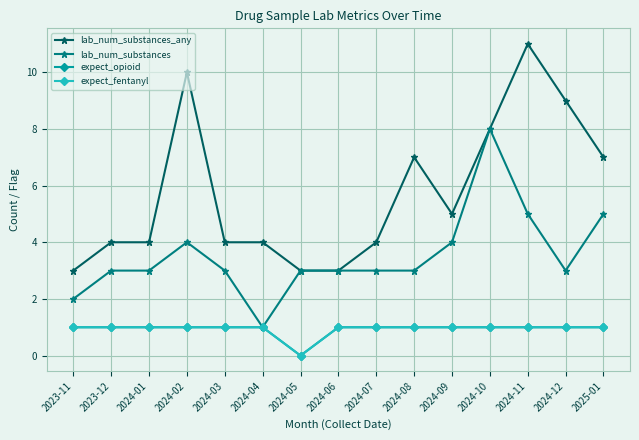

The lab_num_substances_any series shows 5 at 2024-09. True or false?

True